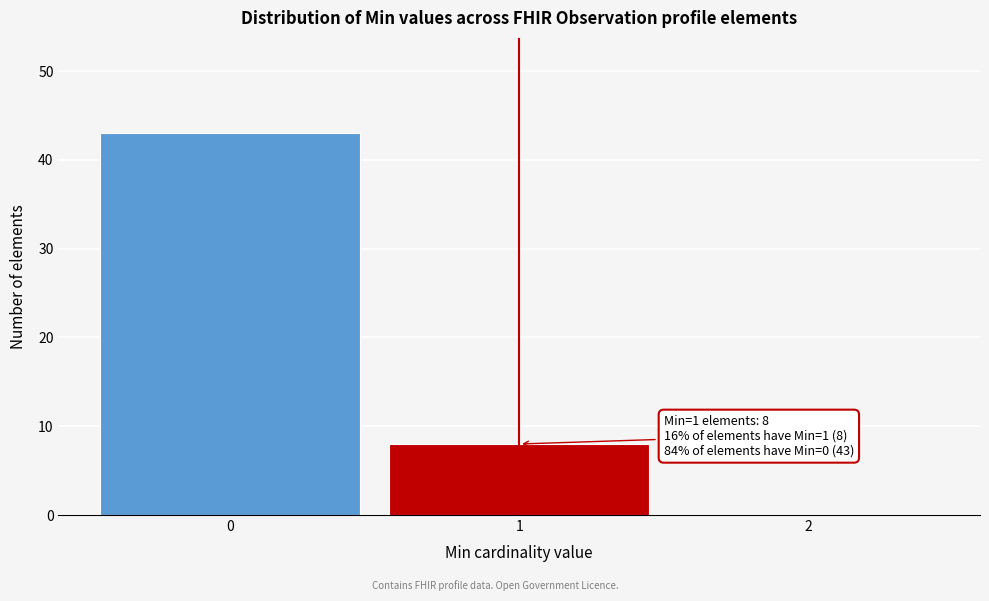

Which range on the x-axis has the tallest bar?

-0.5 to 0.5